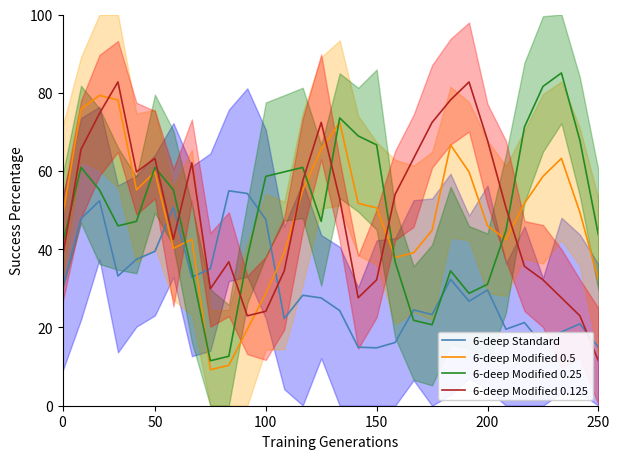

What is the label of the 6th point from the right?

24